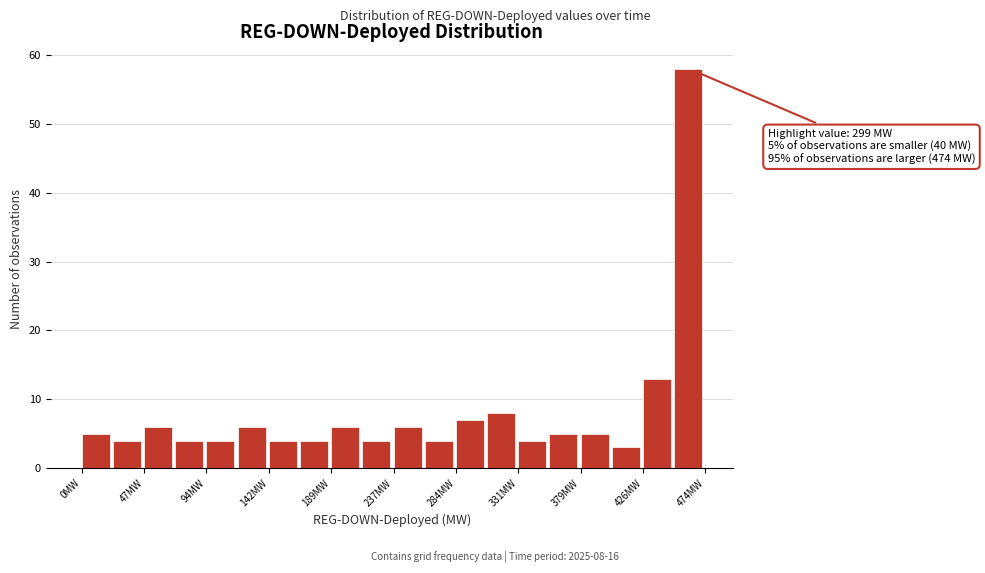

Over which range of the x-axis is the bar tallest?

450 to 475